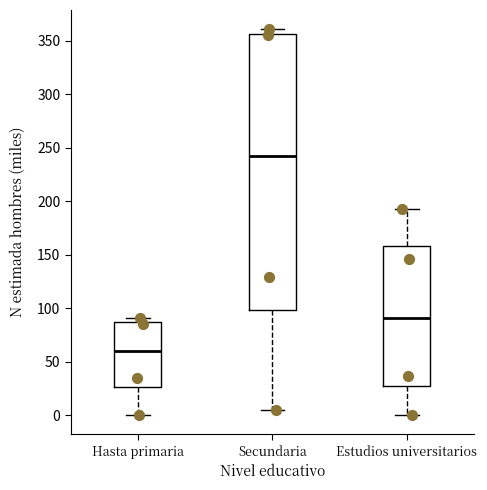

Reading left to right, transcribe this box plot: for each box, give where its median line is, the range the box spans, and where its two whiskers end, as read against the y-axis. The values are not printed on the chart, so give them approximately, as read against the axis.

Hasta primaria: median 60, box 25 to 85, whiskers 0 to 90
Secundaria: median 240, box 100 to 355, whiskers 5 to 360
Estudios universitarios: median 90, box 30 to 160, whiskers 0 to 195